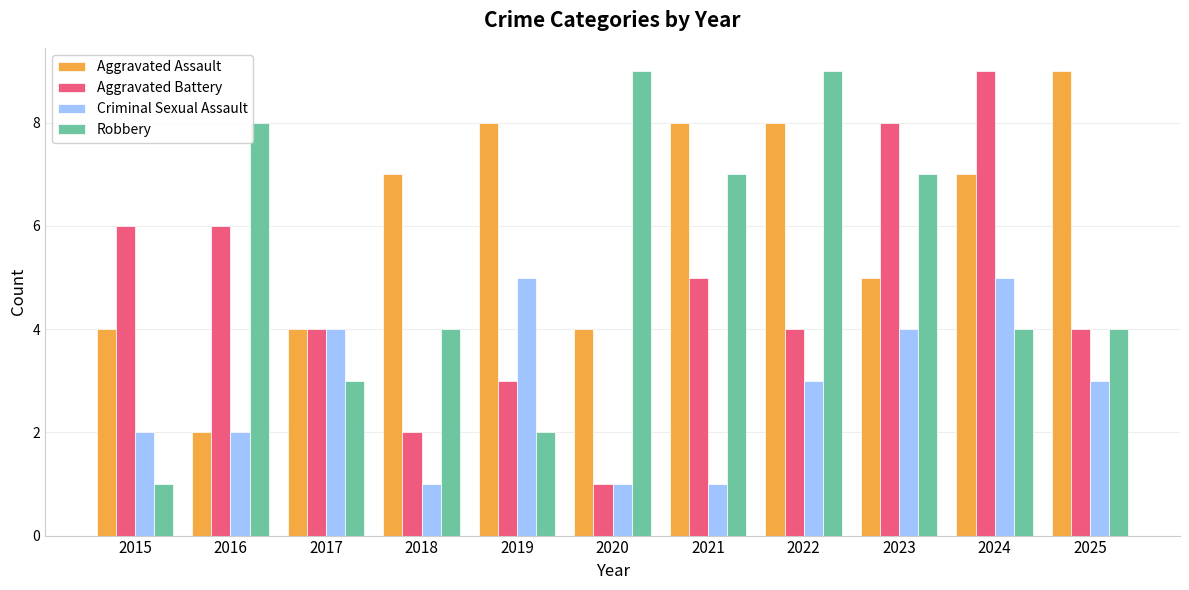

At which category is the sum across all series the highest?

2024